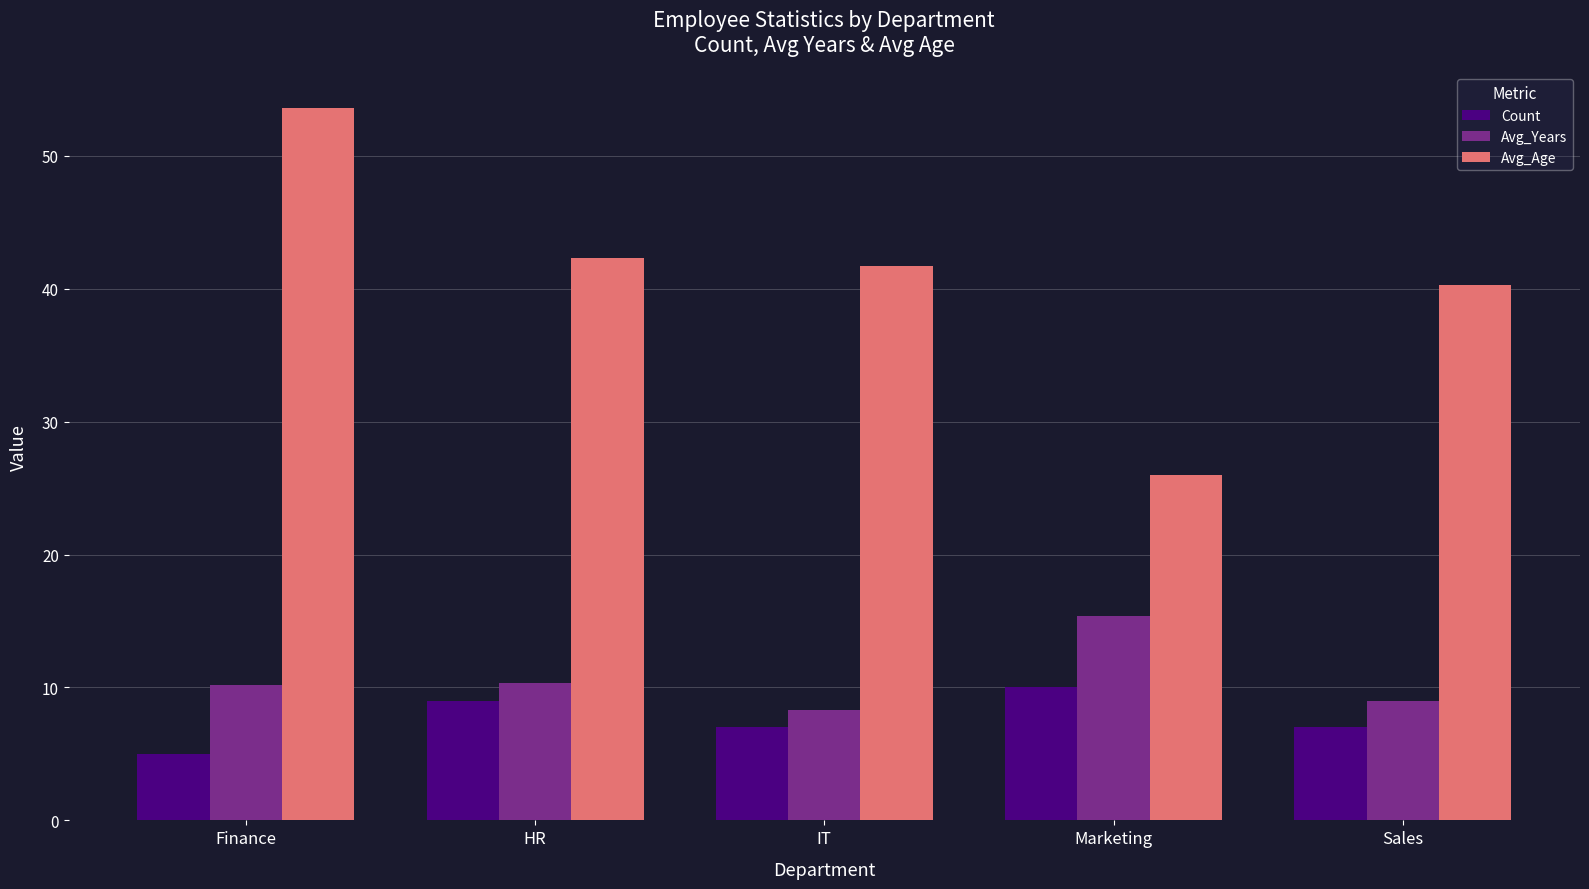

At which label does Avg_Age reach its minimum?

Marketing